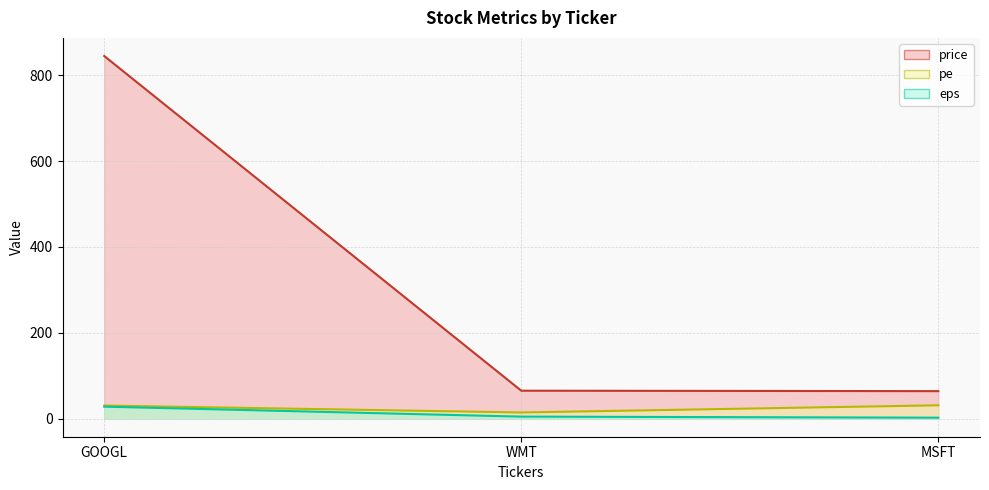

Which category has the highest value across all series?

GOOGL